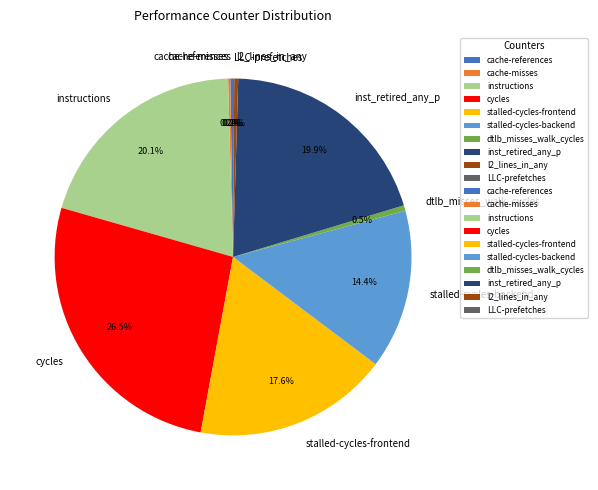

Which slice is the largest?

cycles